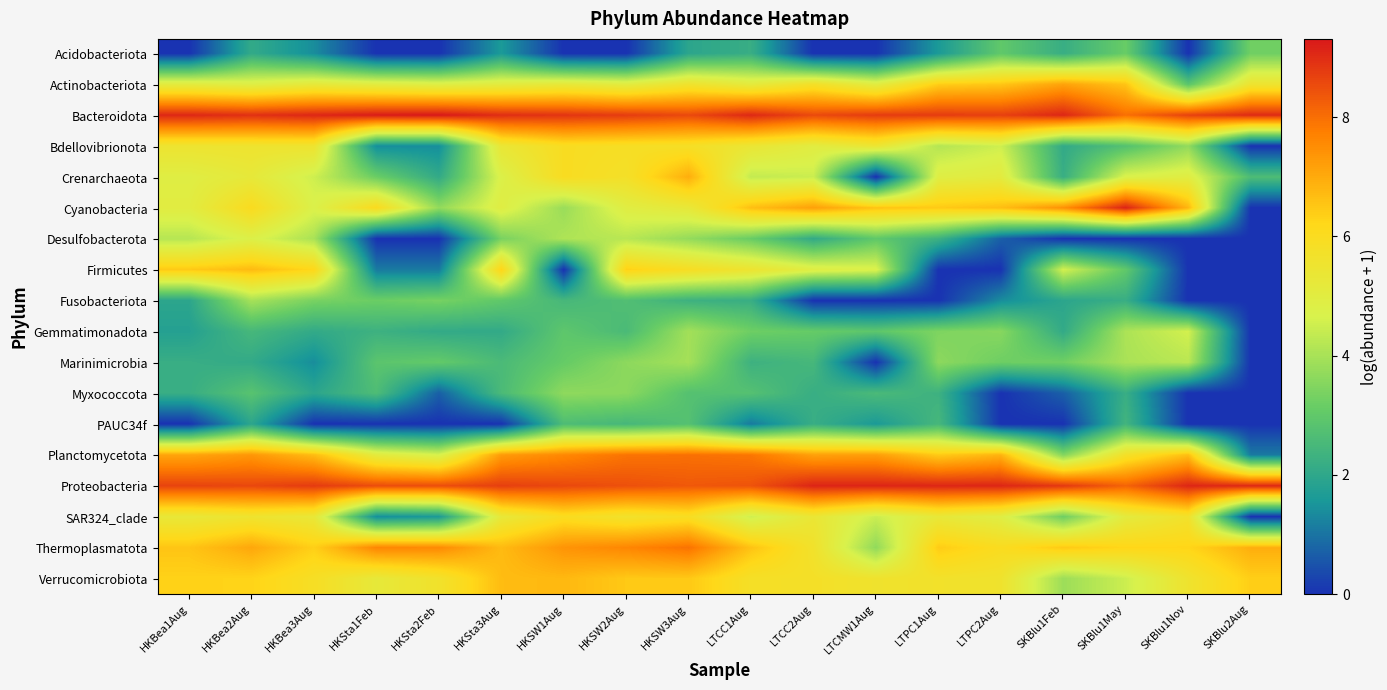

What is the total value across all series at HKSta2Feb?

59.6